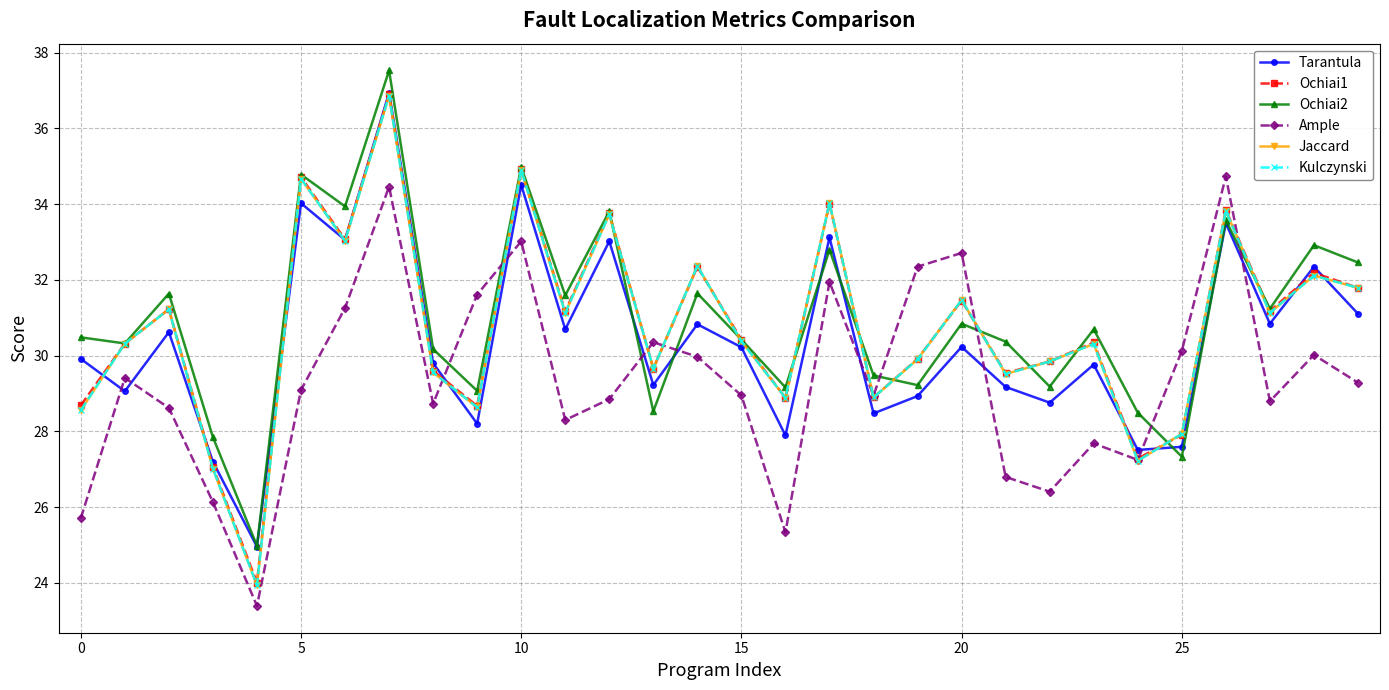

Does the chart have visible grid lines?

Yes